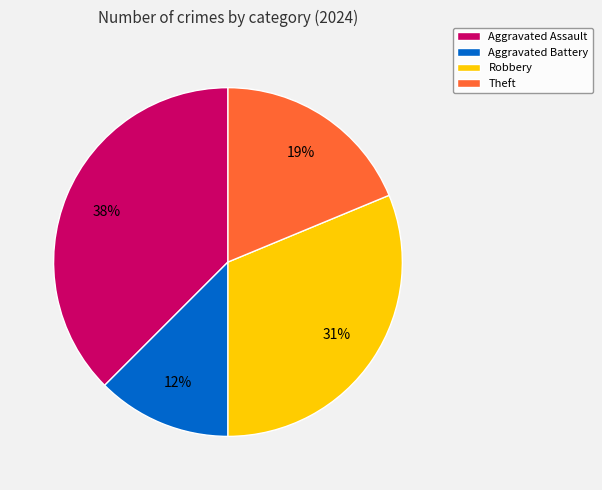

Which has a higher value, Aggravated Assault or Aggravated Battery?

Aggravated Assault